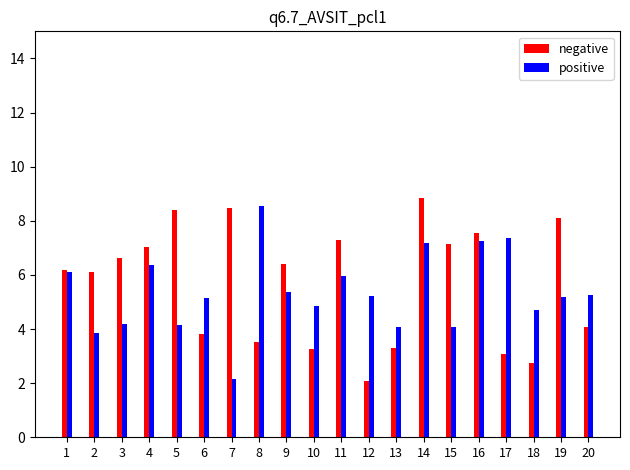

Between 18 and 19, which series saw the biggest shift?

negative